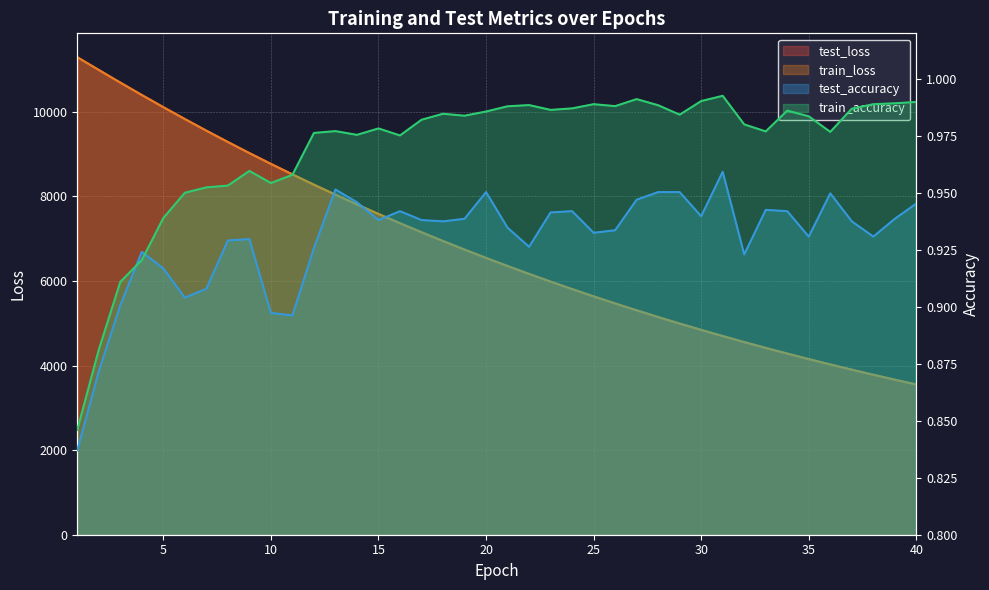

At which category is the sum across all series the highest?

1